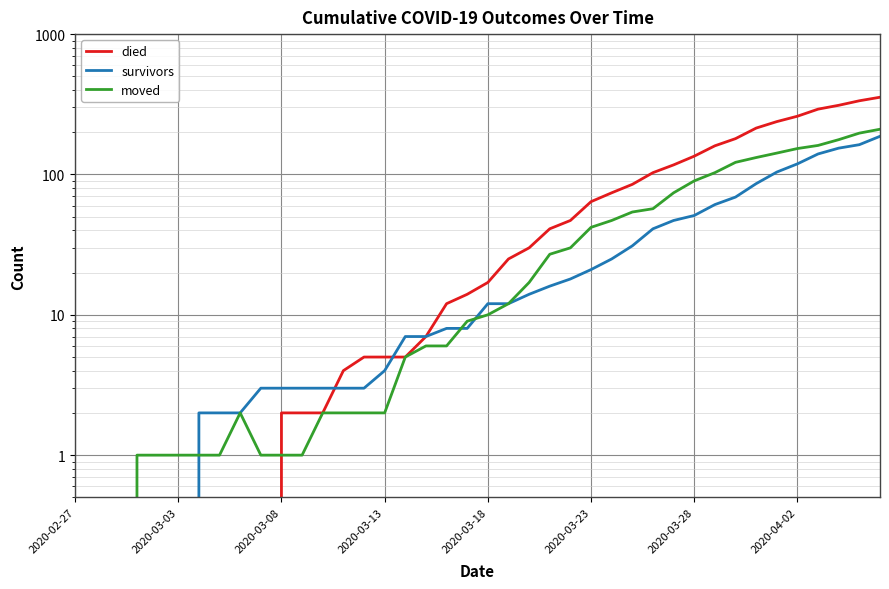

How many intersections are there between moved and survivors?

3